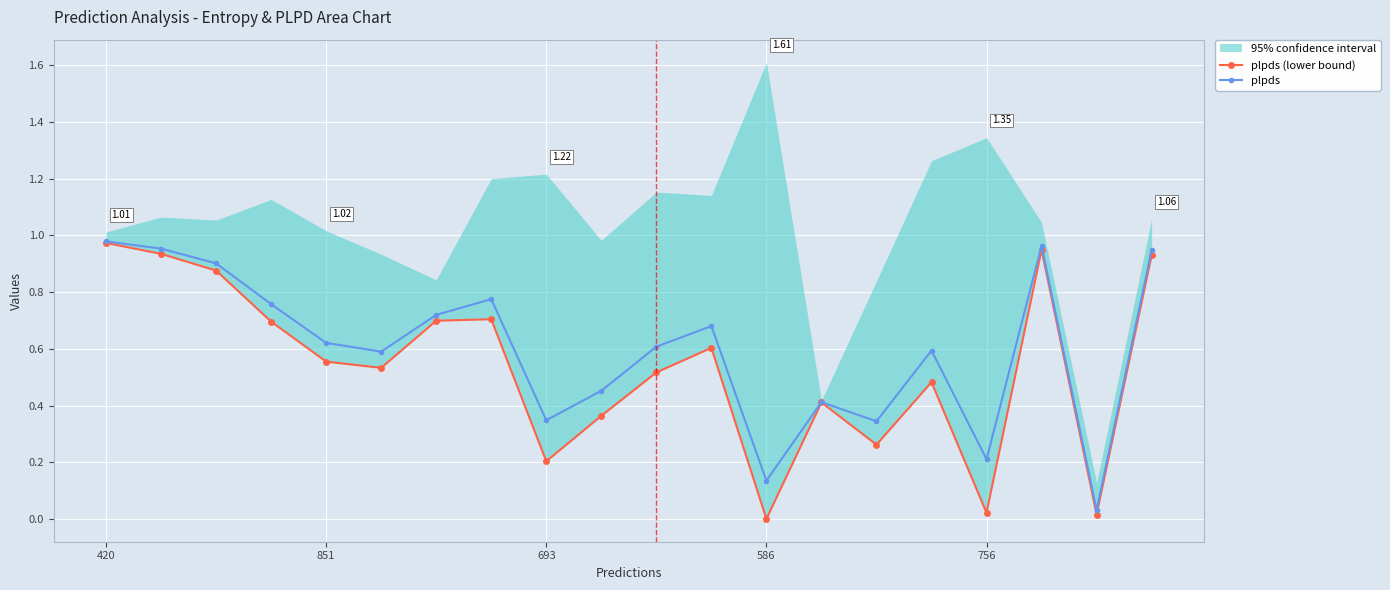

How many interior local peaks does the plpds series have?

5